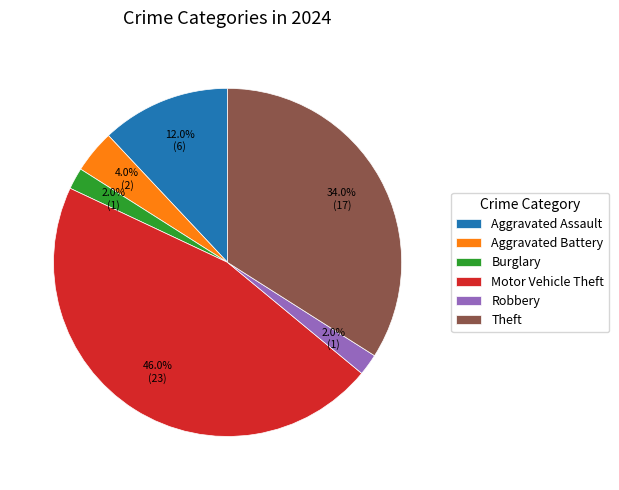

Between Aggravated Assault and Burglary, which is larger?

Aggravated Assault